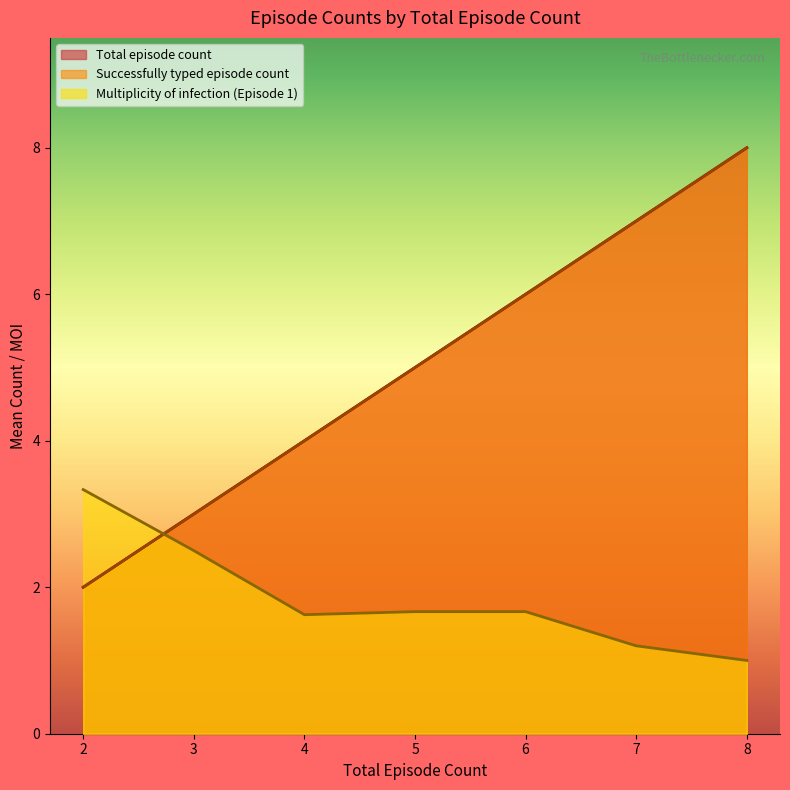

What is the difference between the Multiplicity of infection (Episode 1) values at 8 and 5?

0.7